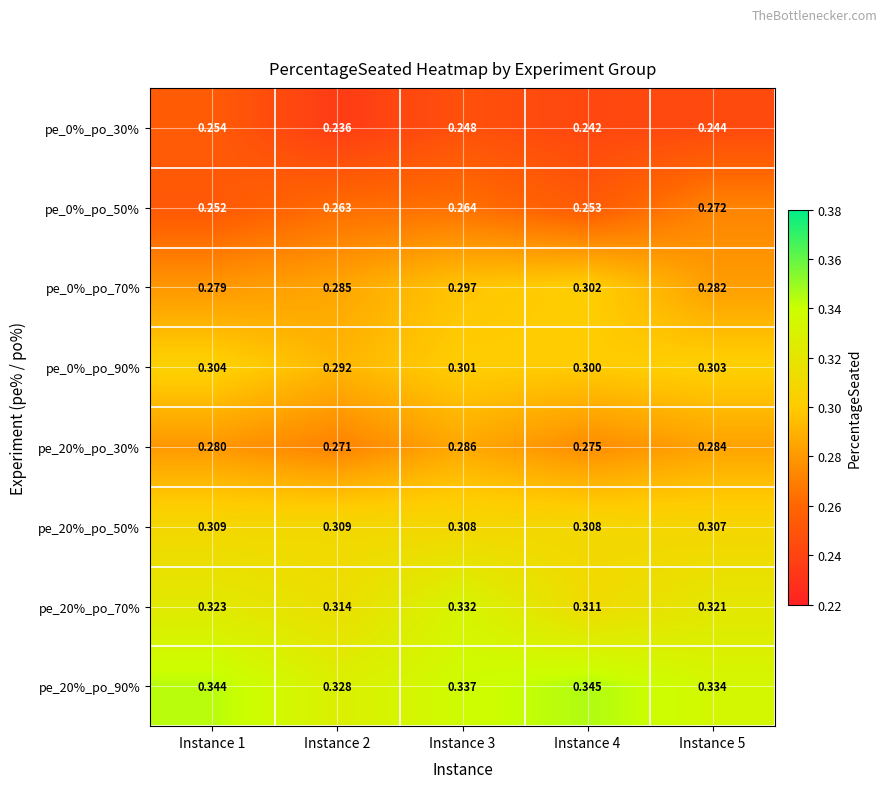

What is the total value across all series at Instance 5?

2.3